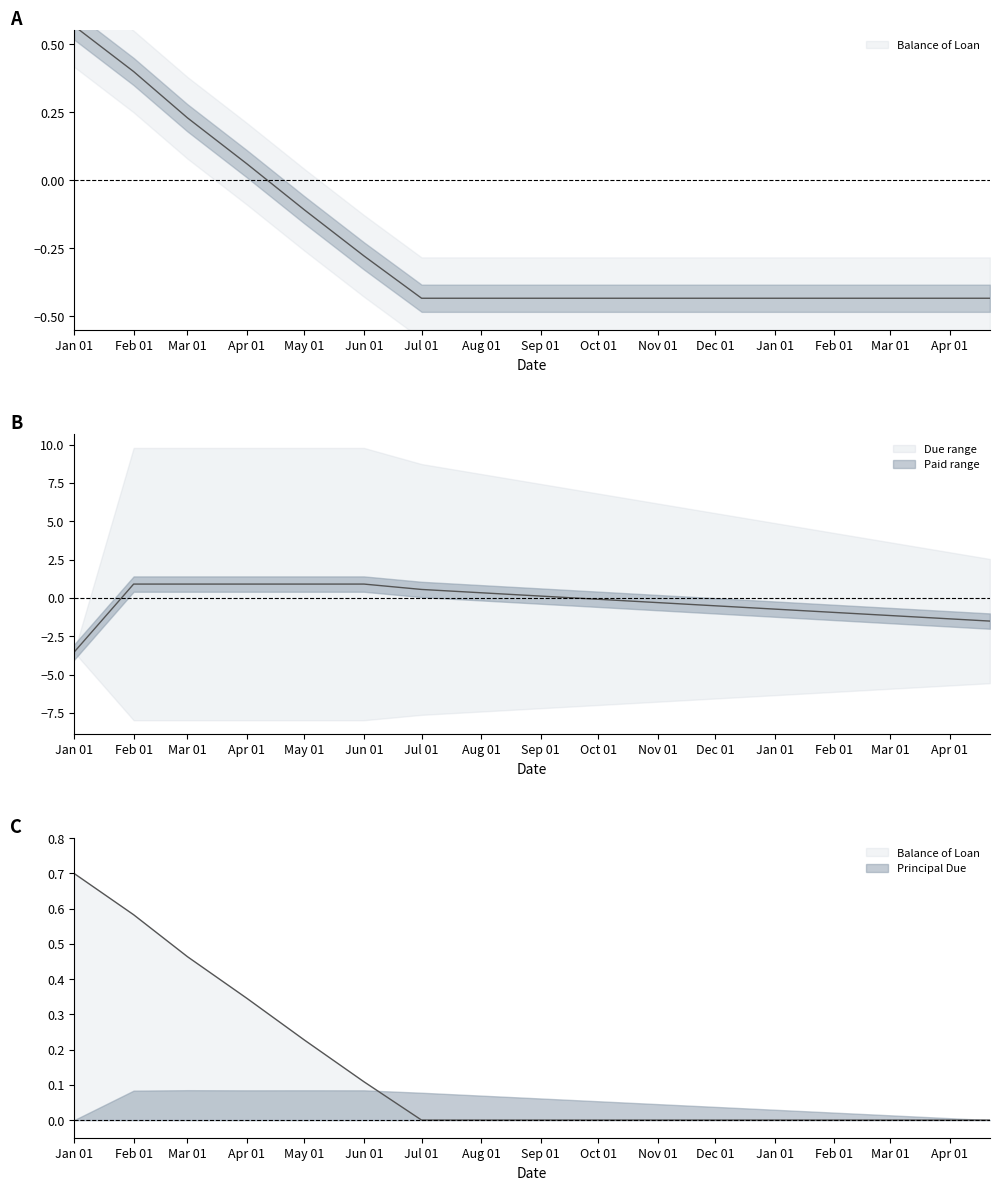

At which category is the sum across all series the highest?

Feb 01